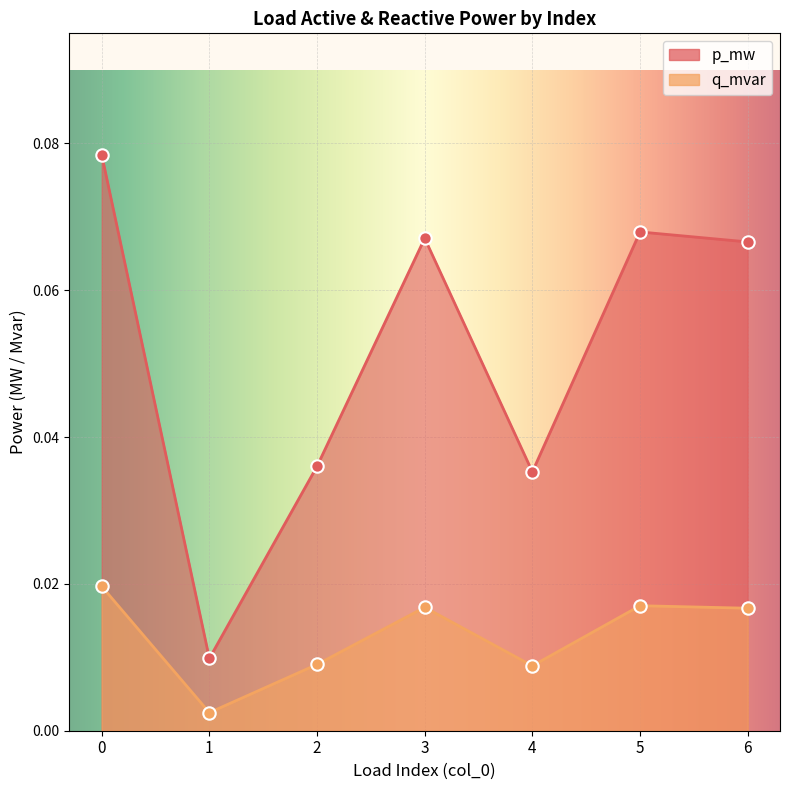

What are all the series names shown in the legend?

p_mw, q_mvar